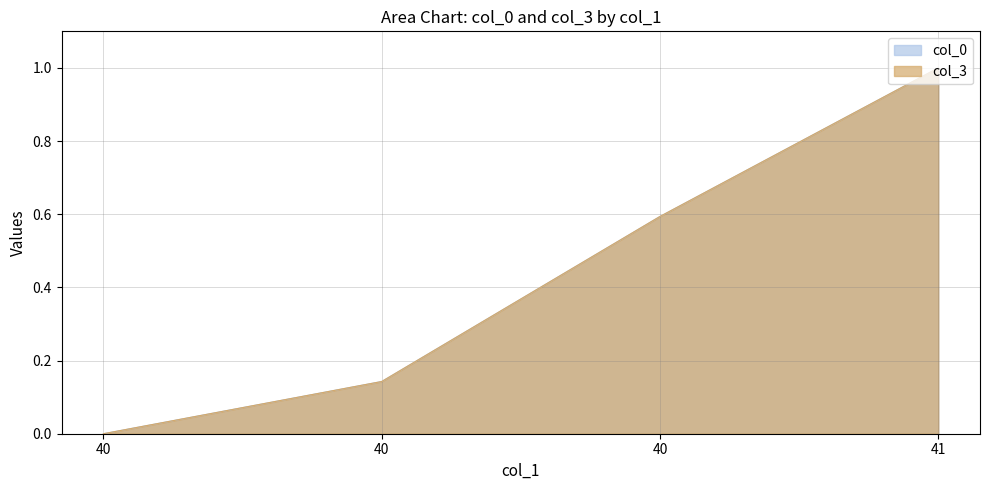

Reading left to right, extract all data points from this chart.

col_0: 0.0	0.1	0.6	1.0
col_3: 0.0	0.1	0.6	1.0